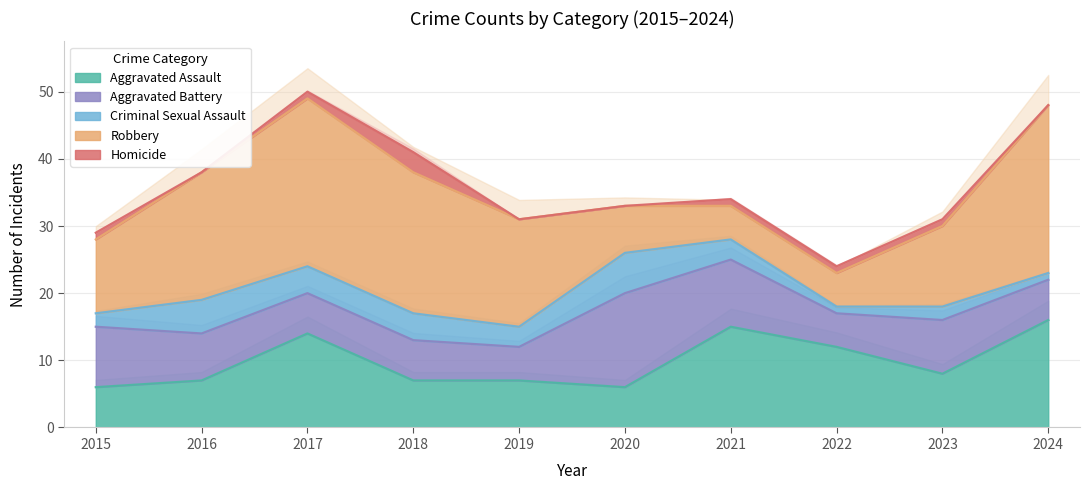

What is the sum of all Robbery values?

146